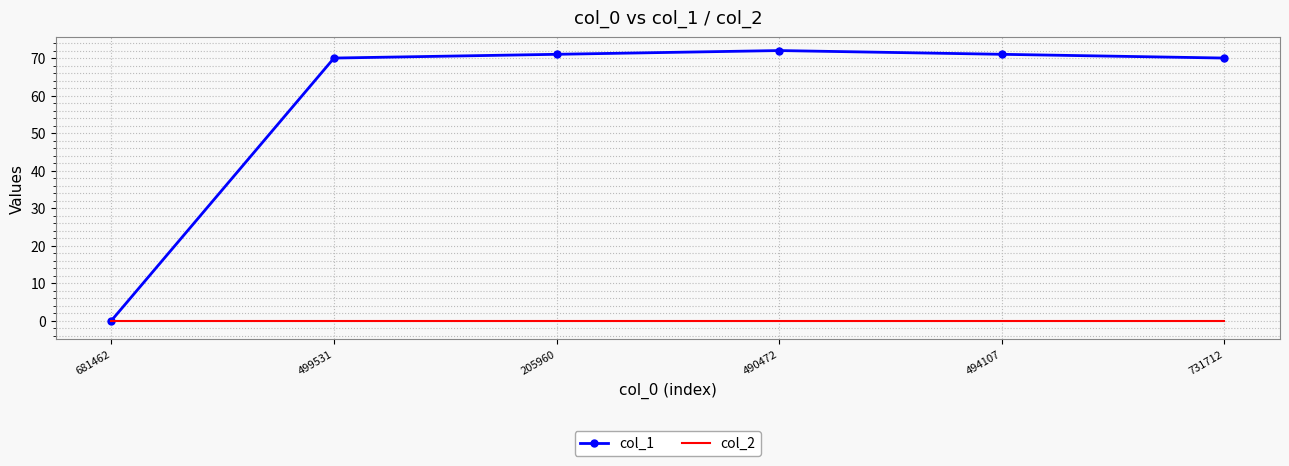

List the series in order of their peak value, highest first.

col_1, col_2